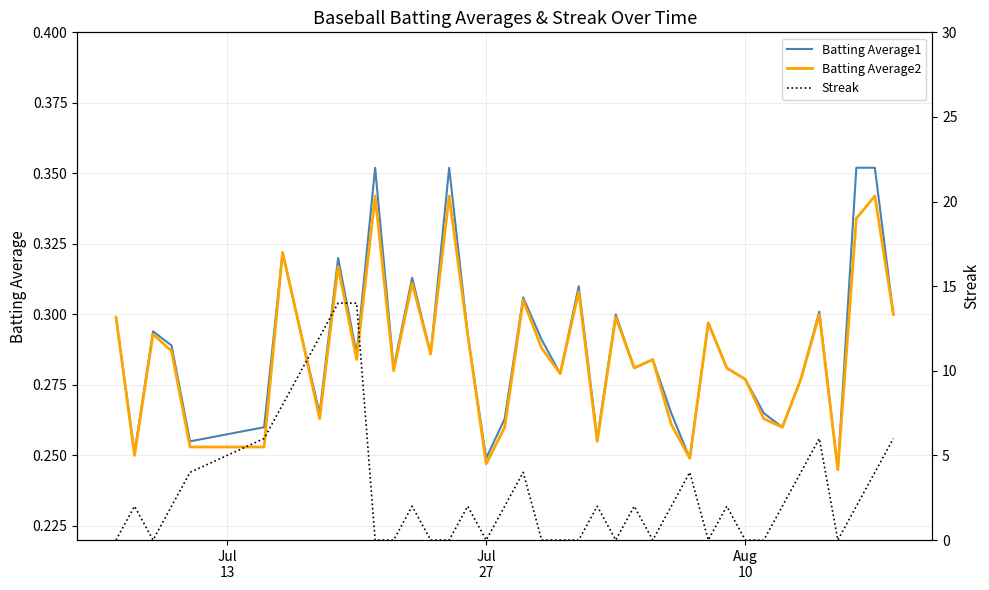

What is the maximum value for Batting Average2?

0.3